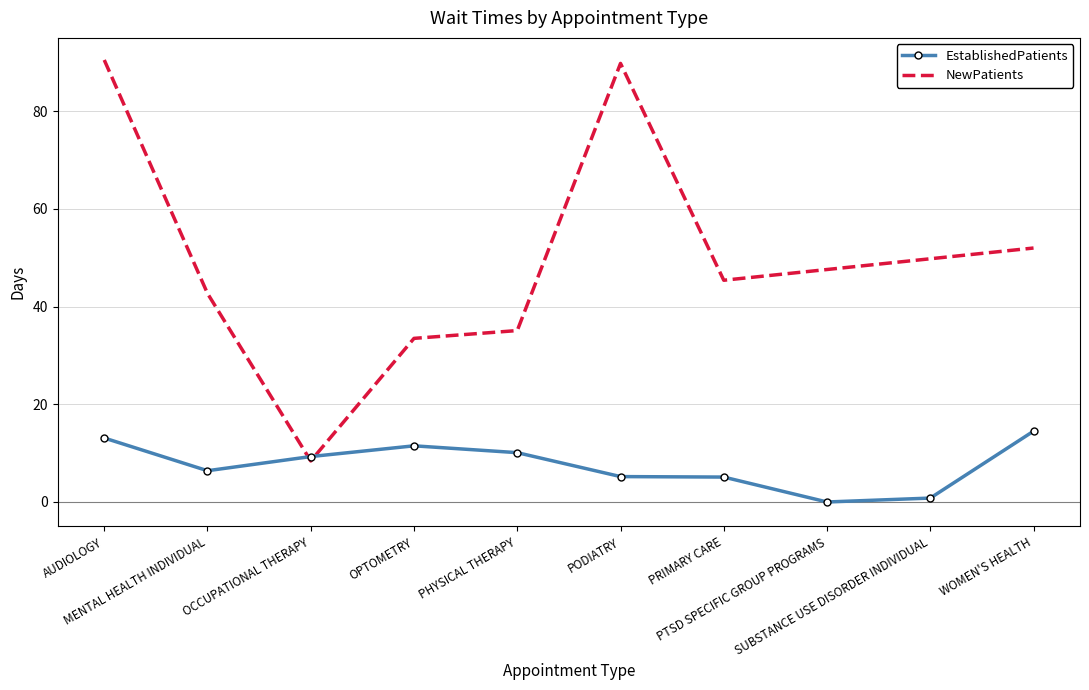

Rank the categories by value from lowest to highest.

PTSD SPECIFIC GROUP PROGRAMS, SUBSTANCE USE DISORDER INDIVIDUAL, PRIMARY CARE, PODIATRY, MENTAL HEALTH INDIVIDUAL, OCCUPATIONAL THERAPY, PHYSICAL THERAPY, OPTOMETRY, AUDIOLOGY, WOMEN'S HEALTH